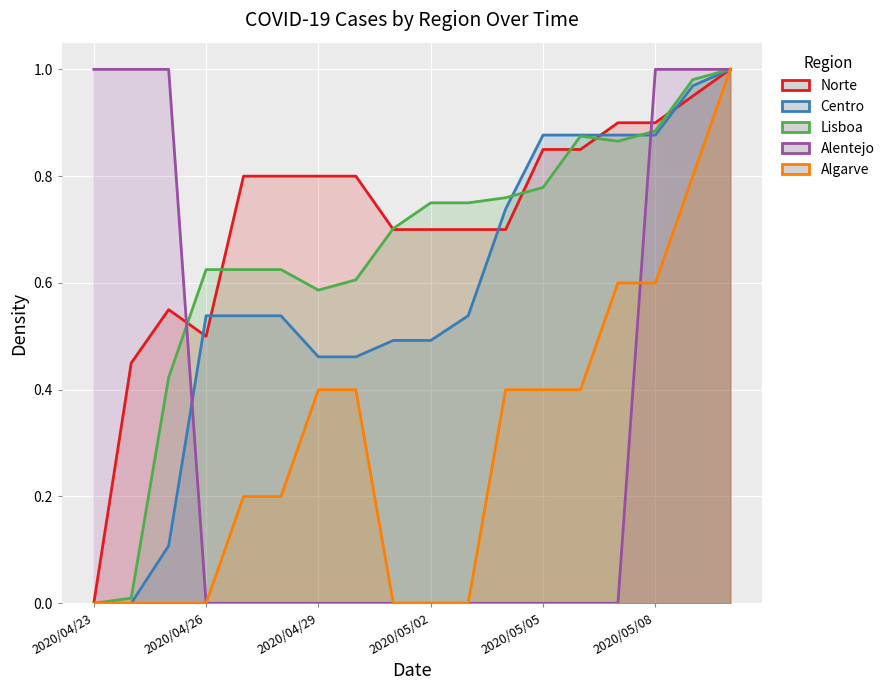

How many lines are shown in the chart?

5